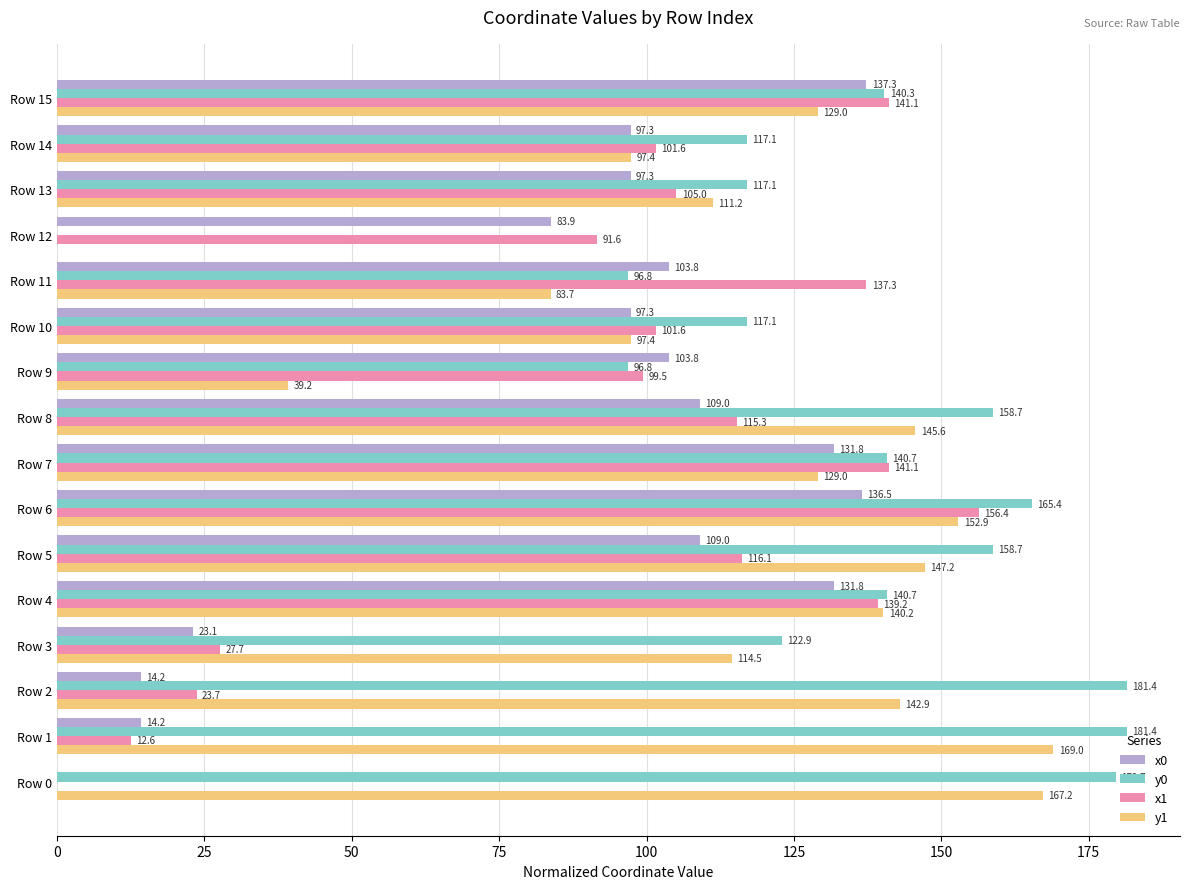

Is it true that x1 equals 141.1 at Row 7?

True